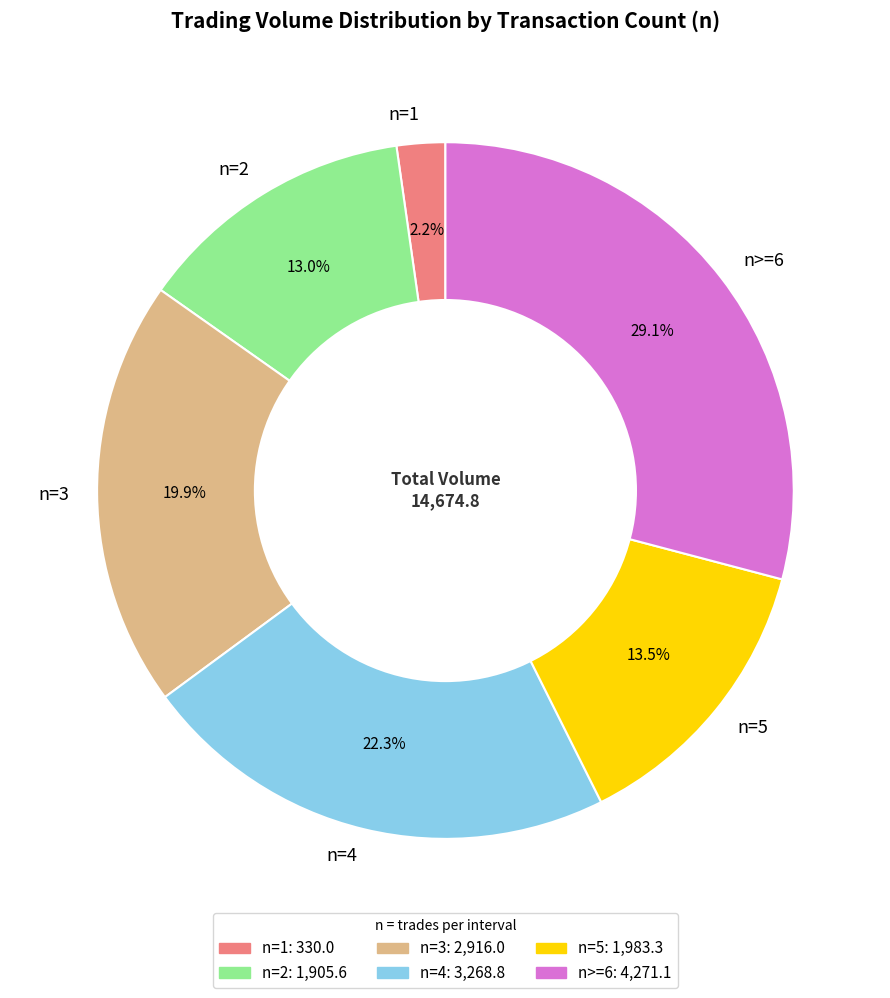

Rank the categories by value from highest to lowest.

n>=6, n=4, n=3, n=5, n=2, n=1